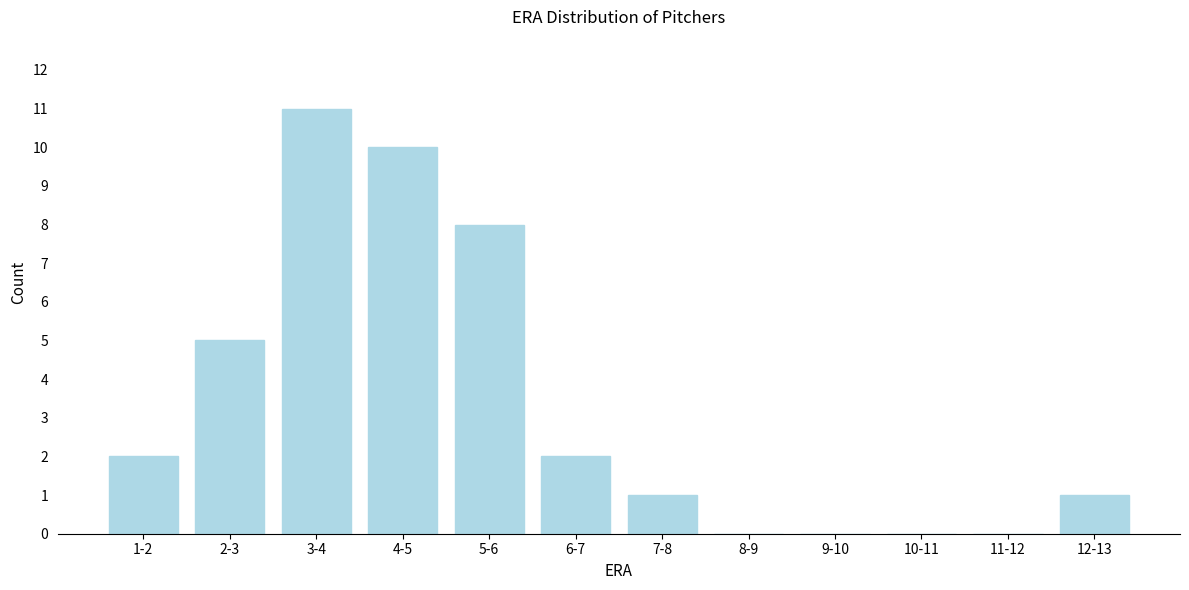

Reading left to right, what are all the values shown in this chart?

1-2=2	2-3=5	3-4=11	4-5=10	5-6=8	6-7=2	7-8=1	8-9=0	9-10=0	10-11=0	11-12=0	12-13=1